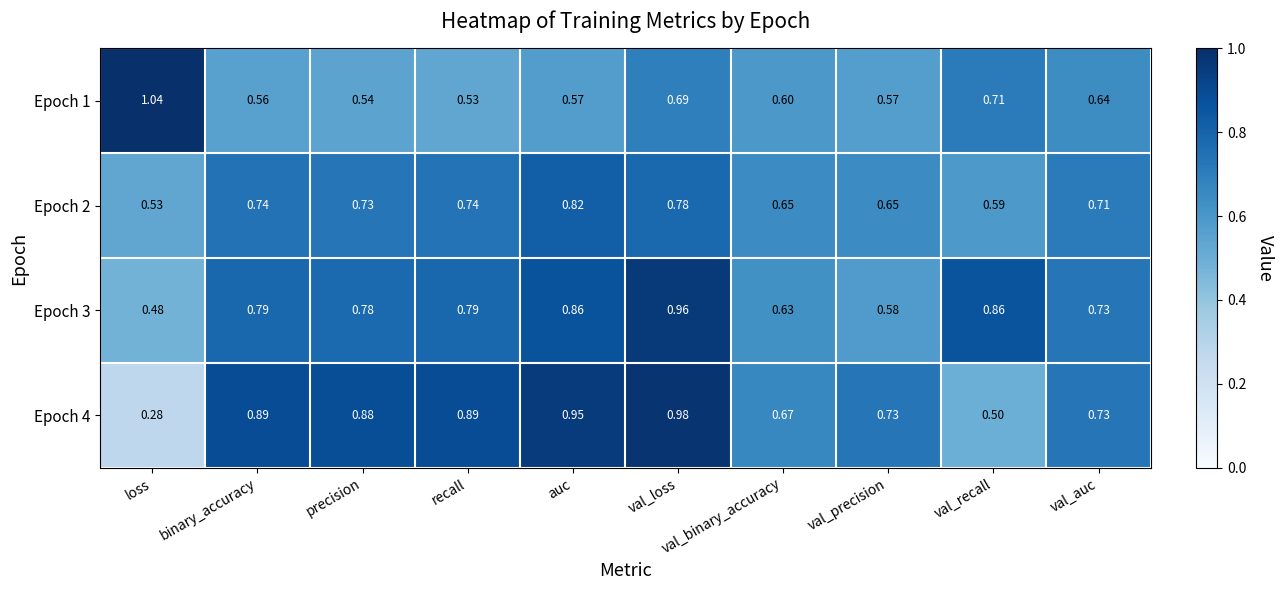

At which label is Epoch 4 closest to 0?

loss